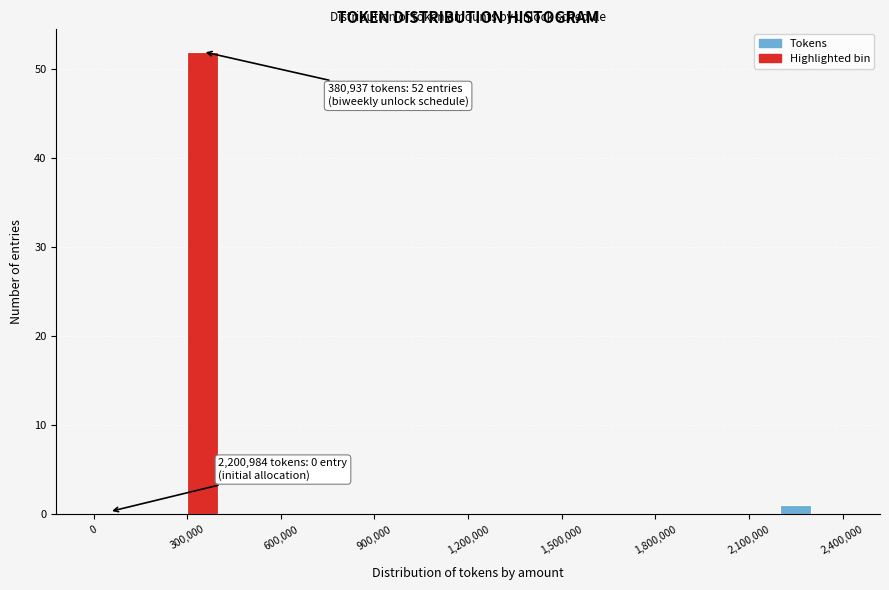

Read against the x-axis, roughly where is the centre of the tallest bar?

350000